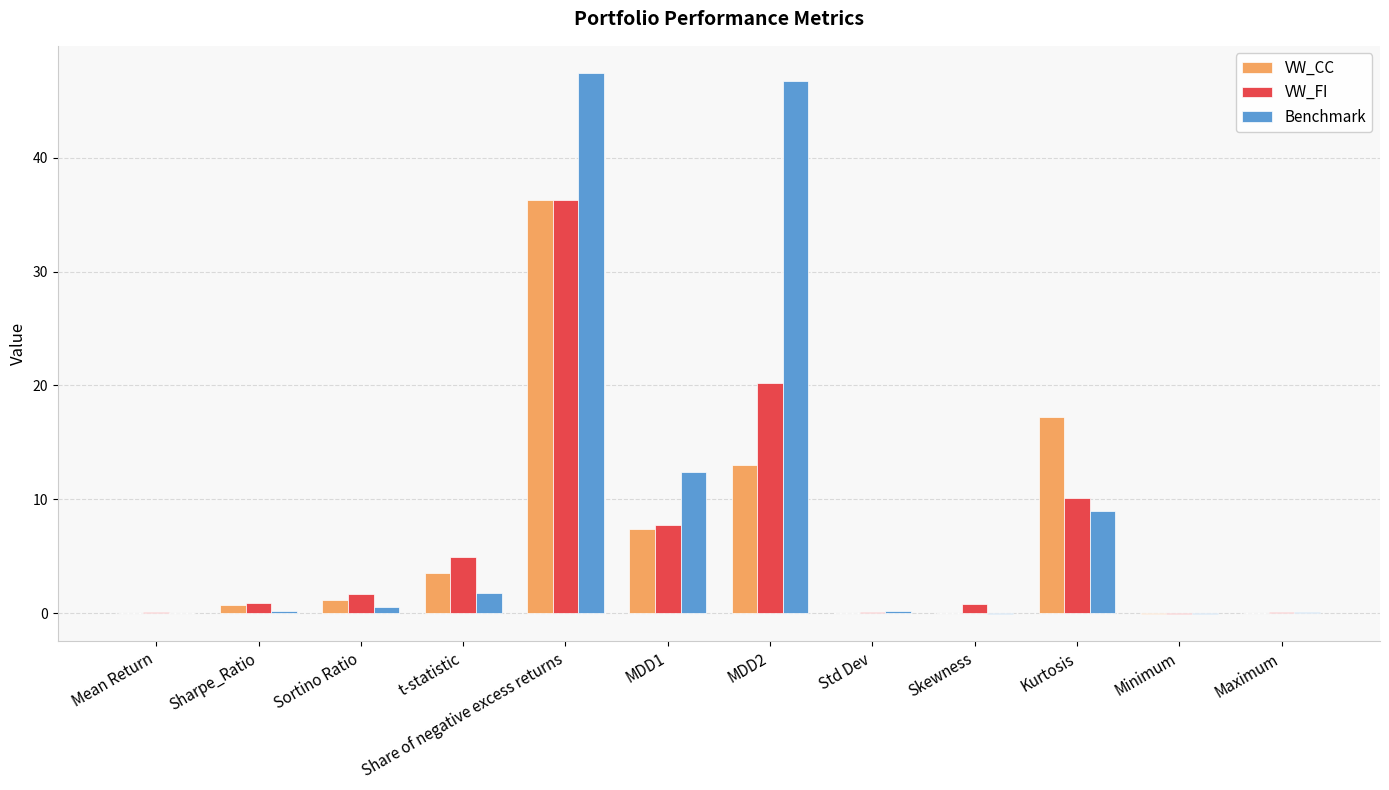

Which series has the largest total across all categories?

Benchmark